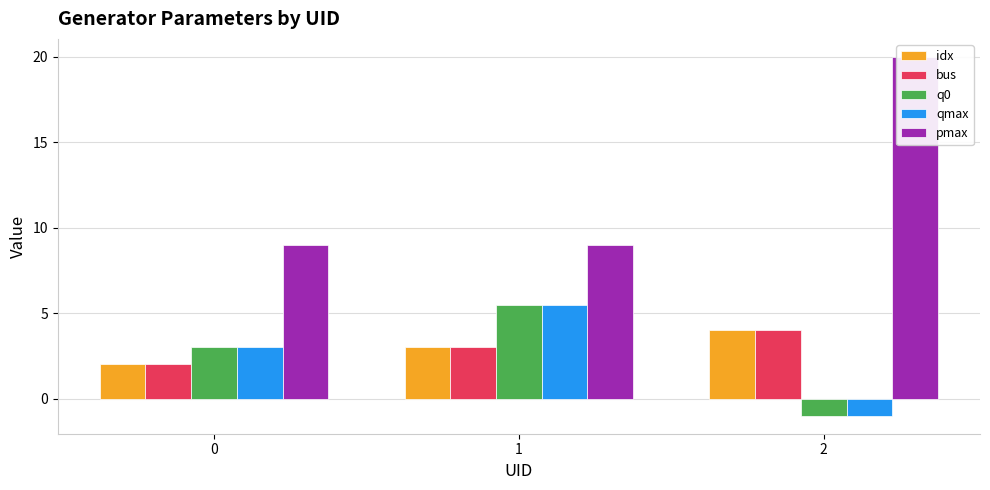

How many series are shown in this chart?

5